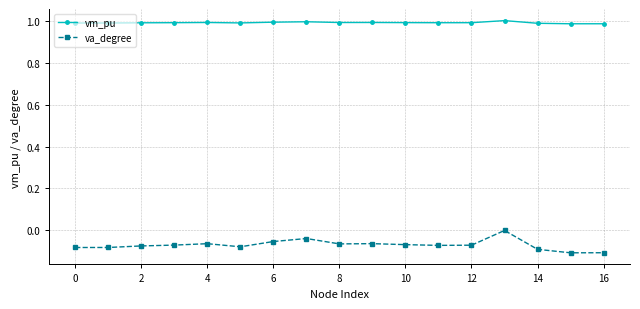

Which series has the largest total across all categories?

vm_pu